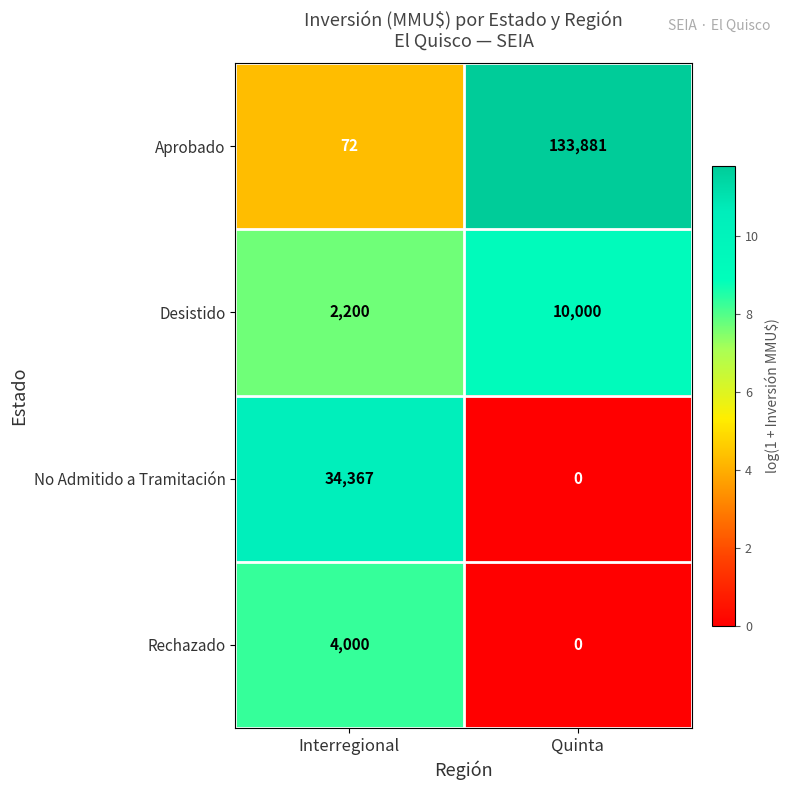

What is the greatest value displayed?

133881